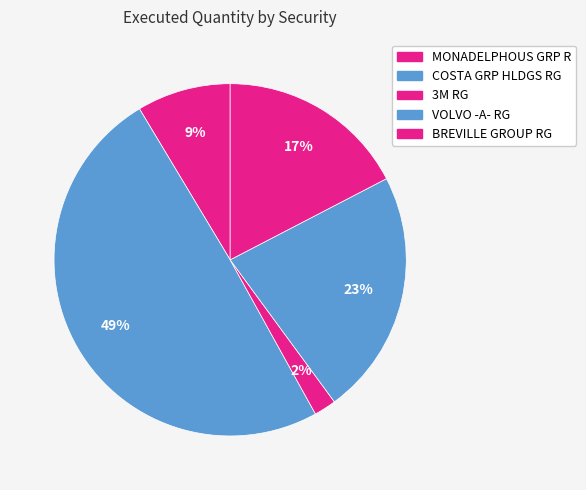

Count the number of slices in the pie.

5